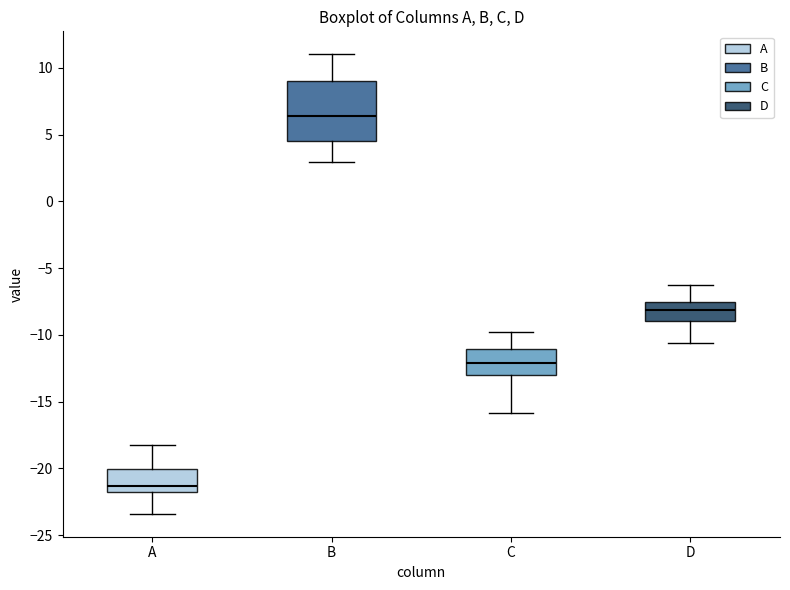

Which box's median line is the lowest?

A